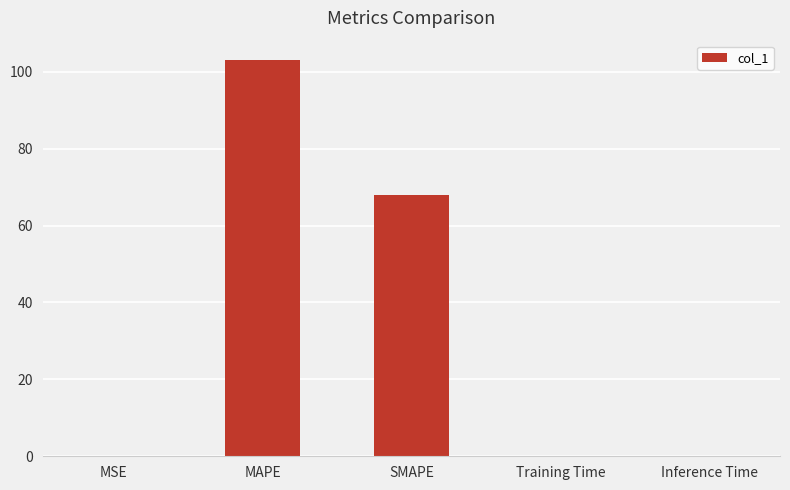

What is the change in value from MSE to Training Time?

+0.1